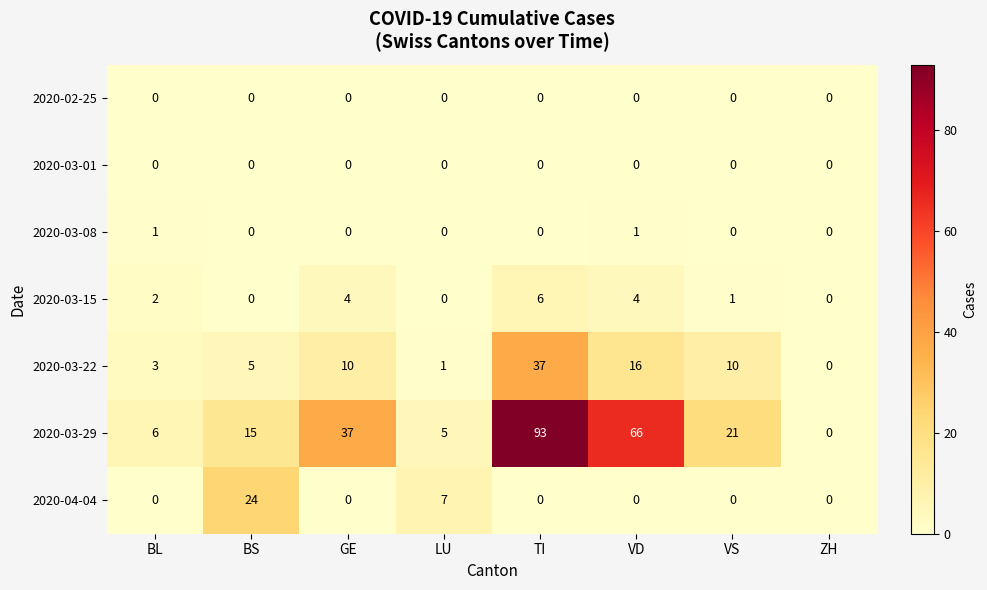

Which series changed the most between VS and ZH?

2020-03-29